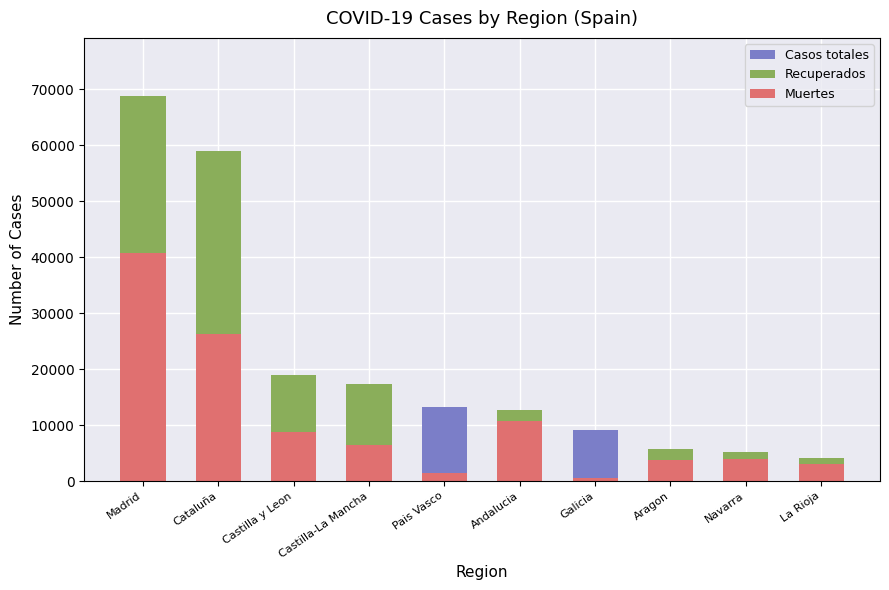

Reading left to right, what are all the values shown in this chart?

Casos totales: 68852	59019	18907	17259	13156	12679	9041	5695	5259	4051
Recuperados: 68852	59019	18907	17259	0	12679	28	5695	5259	4051
Muertes: 40736	26203	8716	6392	1418	10671	604	3772	3905	3107